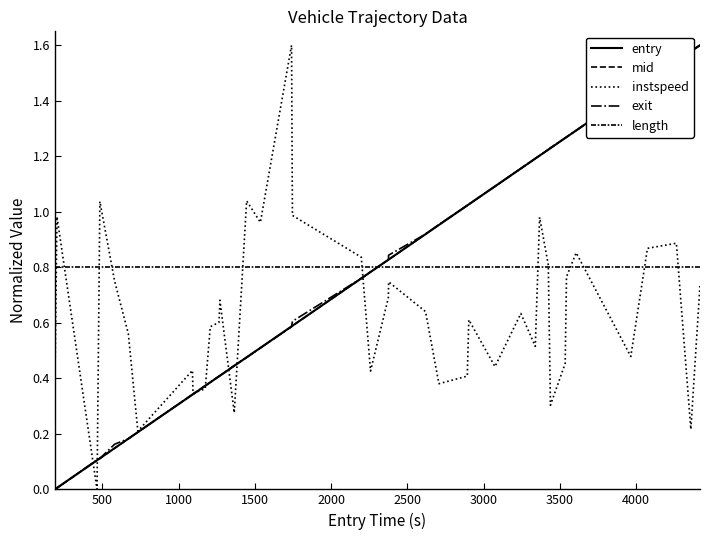

True or false: length and mid cross at least once.

True